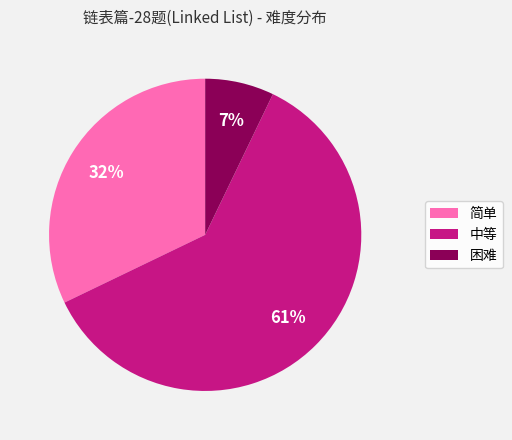

How many segments does this pie chart have?

3